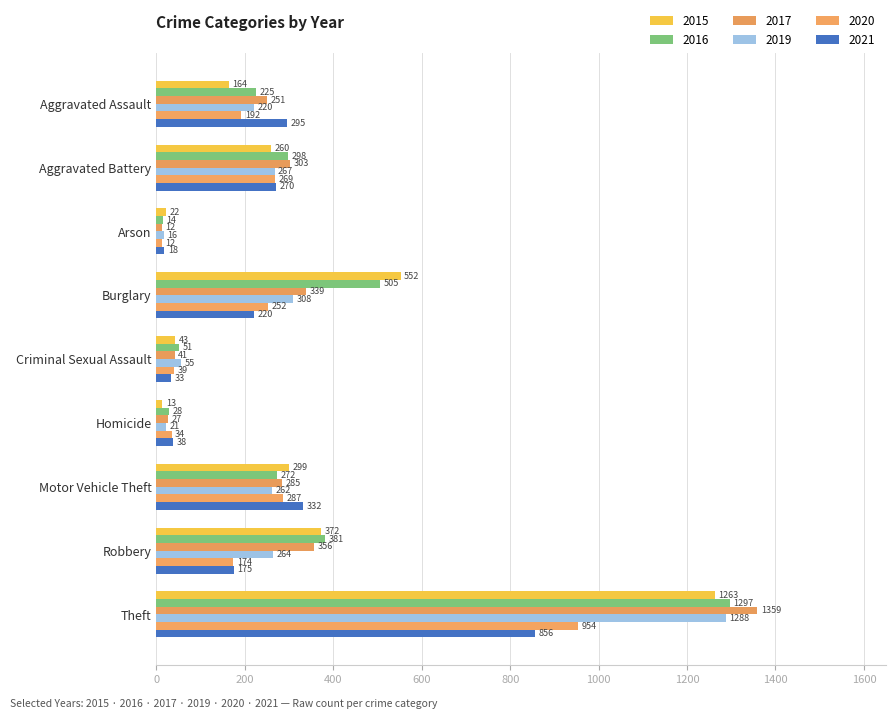

How many distinct data groups are displayed?

6